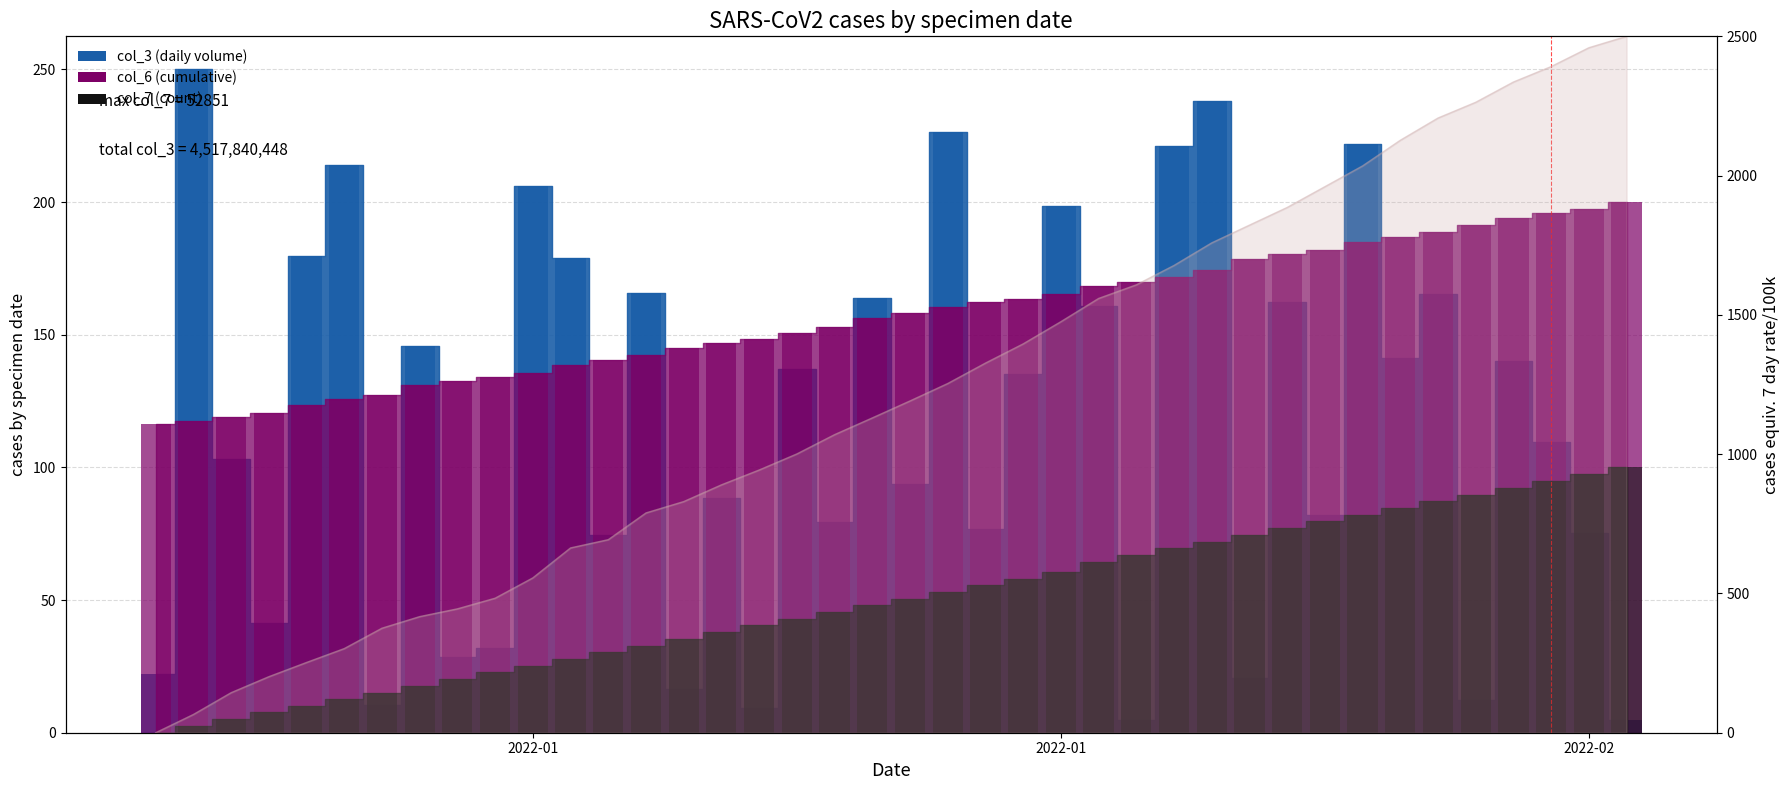

What is the approximate value of col_7 bar at 29?

74.6